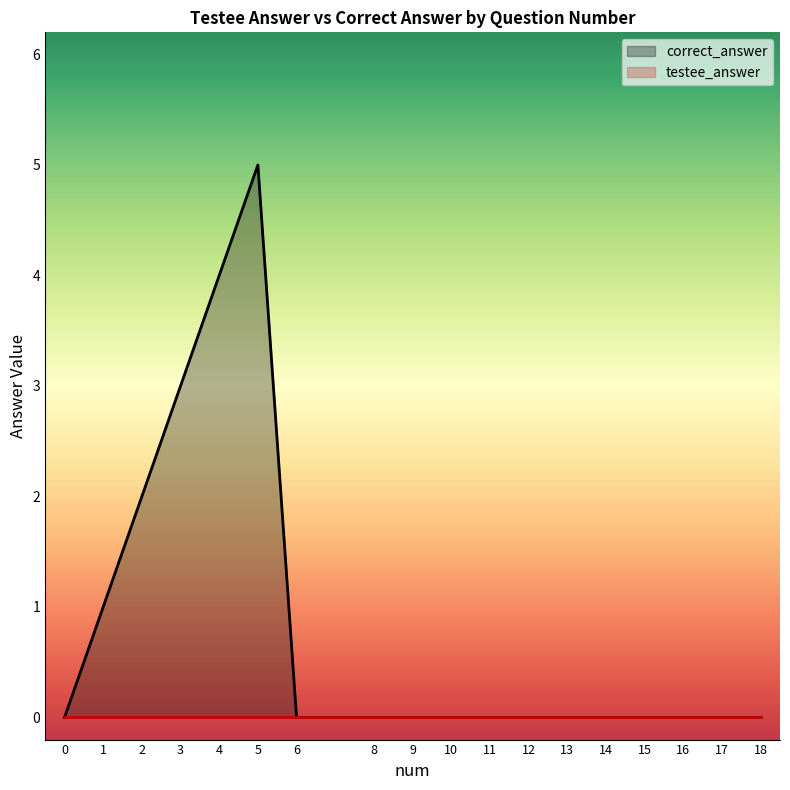

What is the difference between the second highest and minimum values?

5